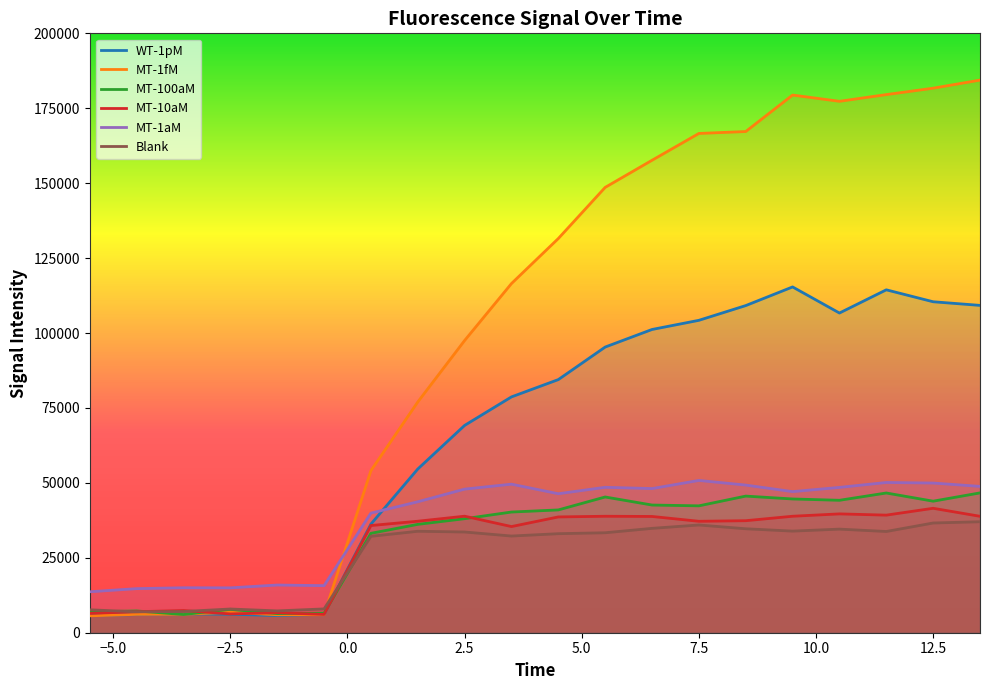

Which series has the largest range (max minus min)?

MT-1fM